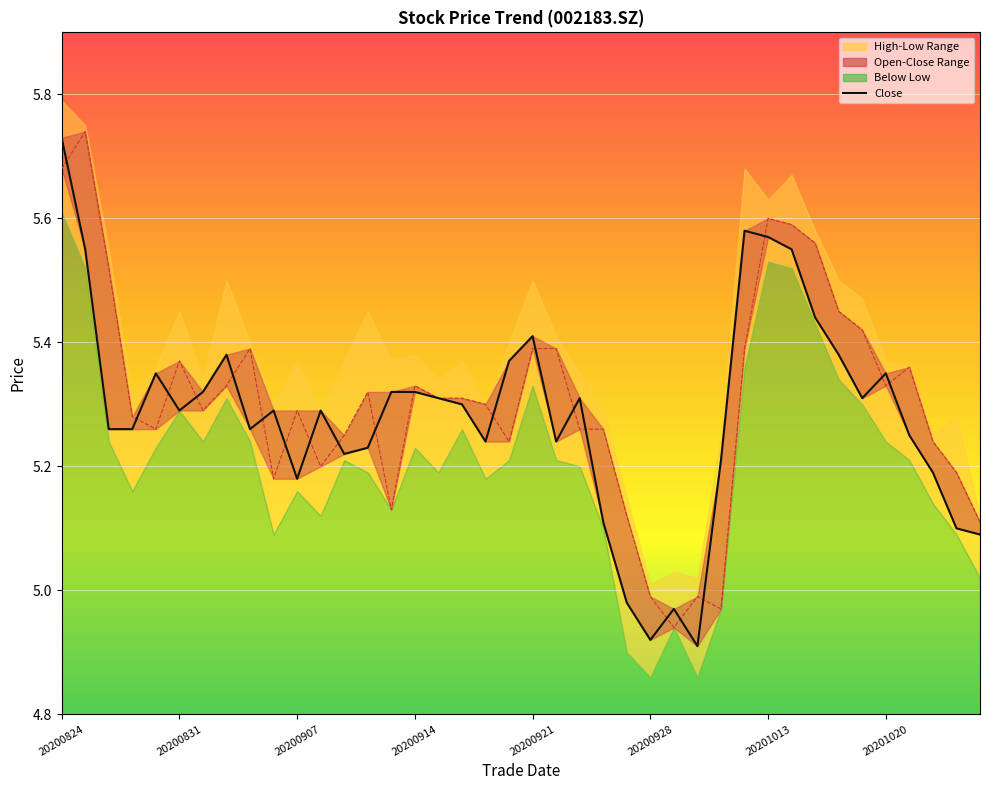

What is the total value across all series at 20200917?

10.5